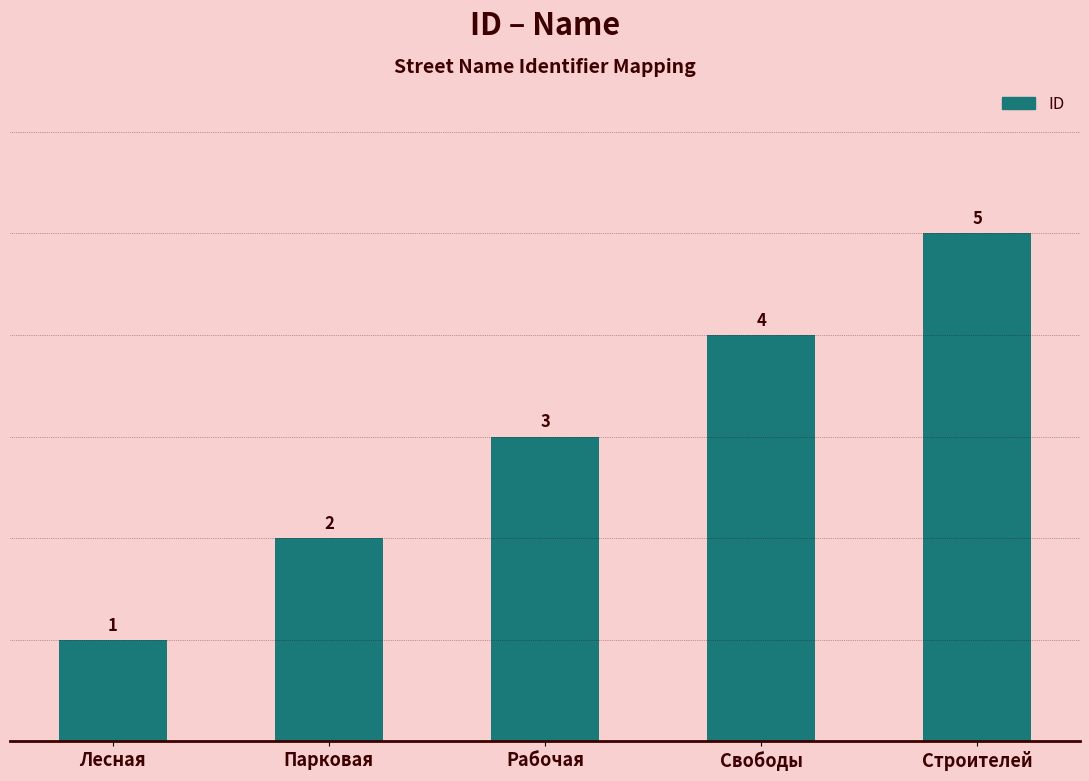

Reading right to left, transcribe all the data shown in this chart.

5	4	3	2	1